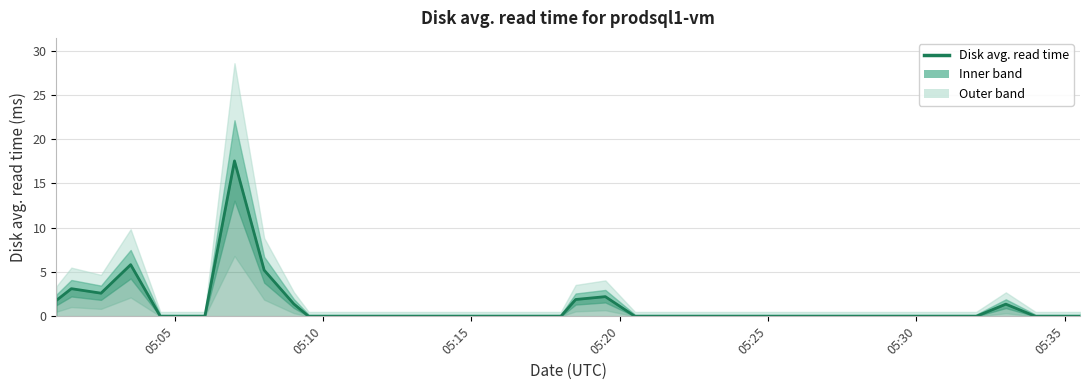

True or false: the data shows 6.6 at 37.

False